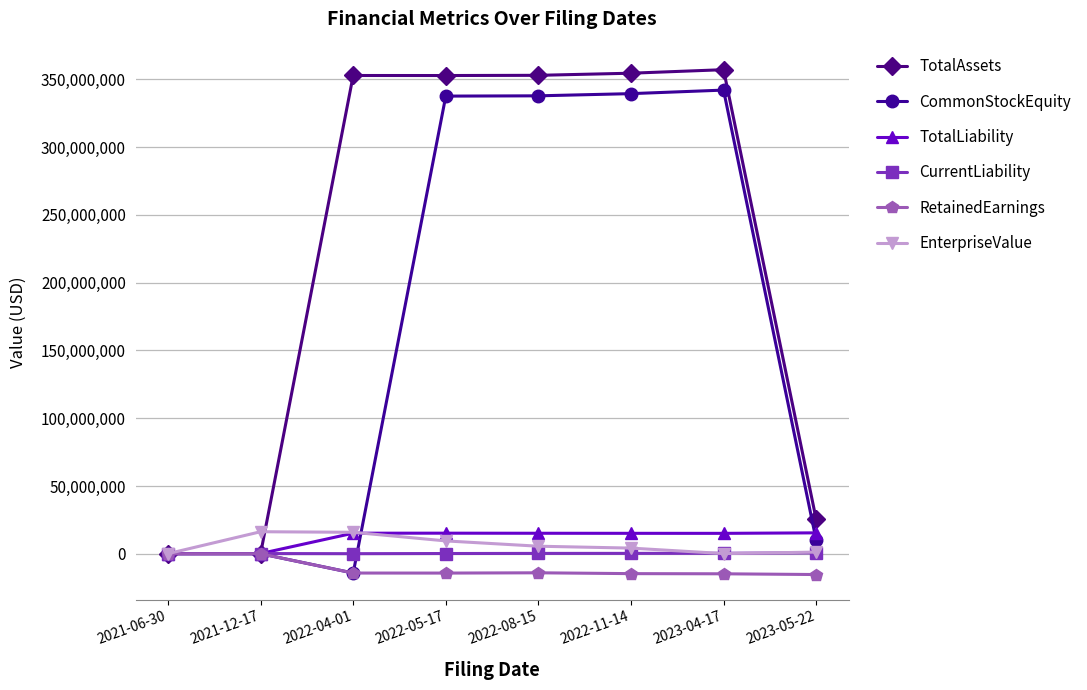

What is the smallest value displayed?

-15329353.0